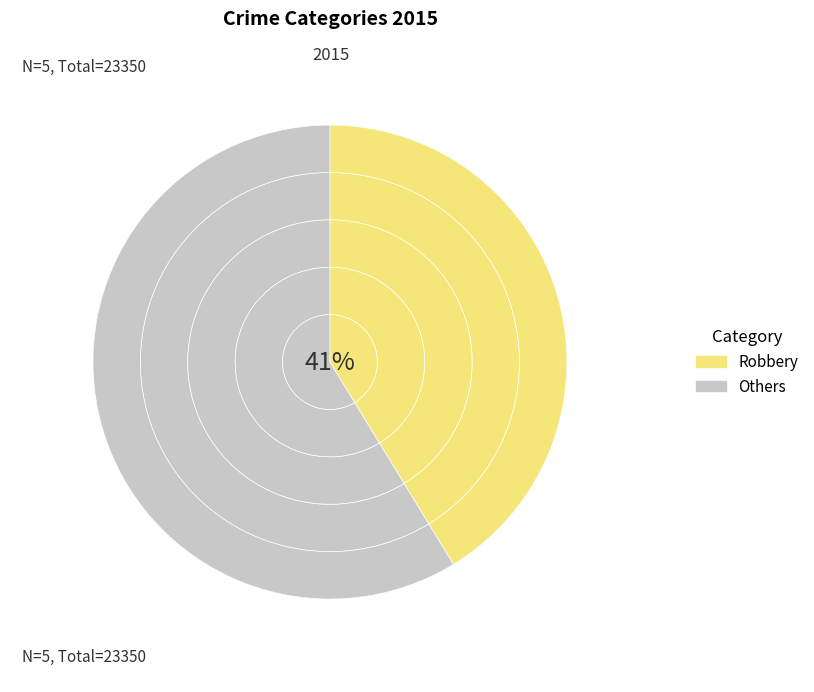

Is the sum of Aggravated Assault and Criminal Sexual Assault greater than half?

No